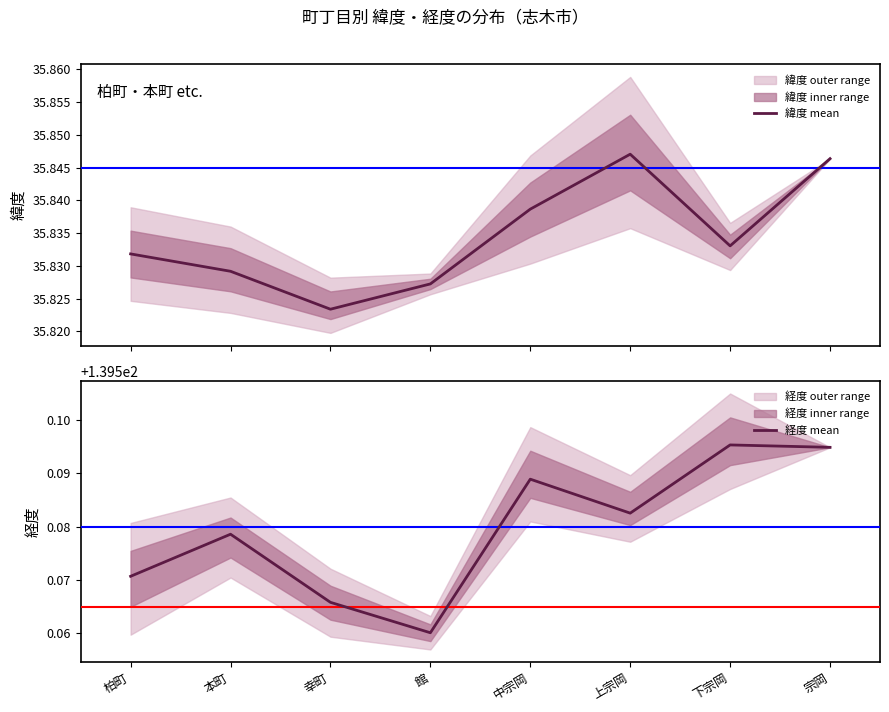

True or false: 経度 mean has a value of 43.2 at 中宗岡.

False